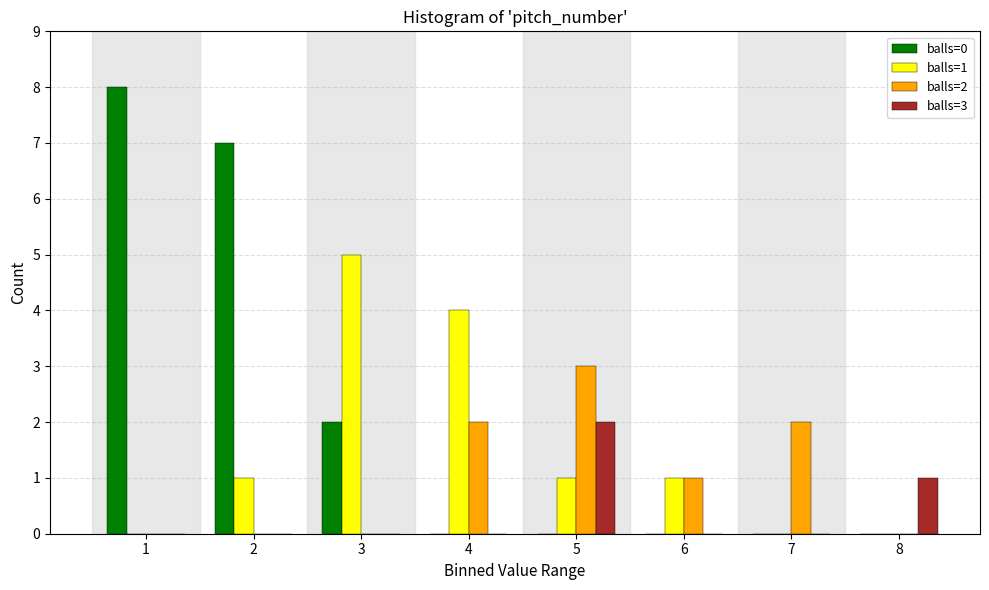

True or false: balls=2 has a value of 1 at 6.

True